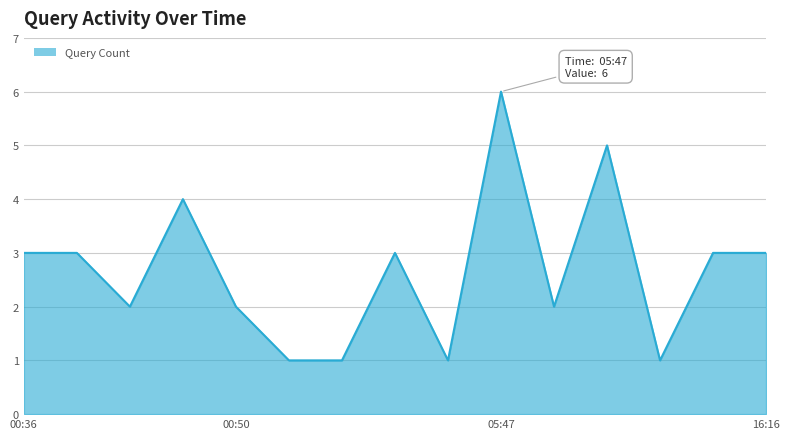

What is the difference between the maximum and minimum values?

5